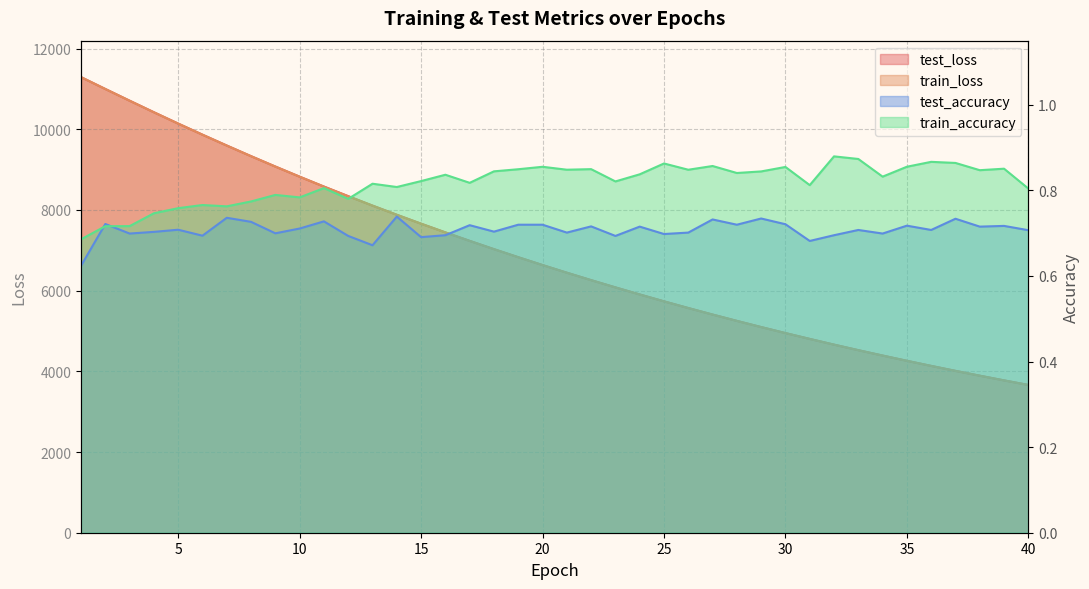

What is the difference between the maximum and minimum values in the test_loss series?

7629.1